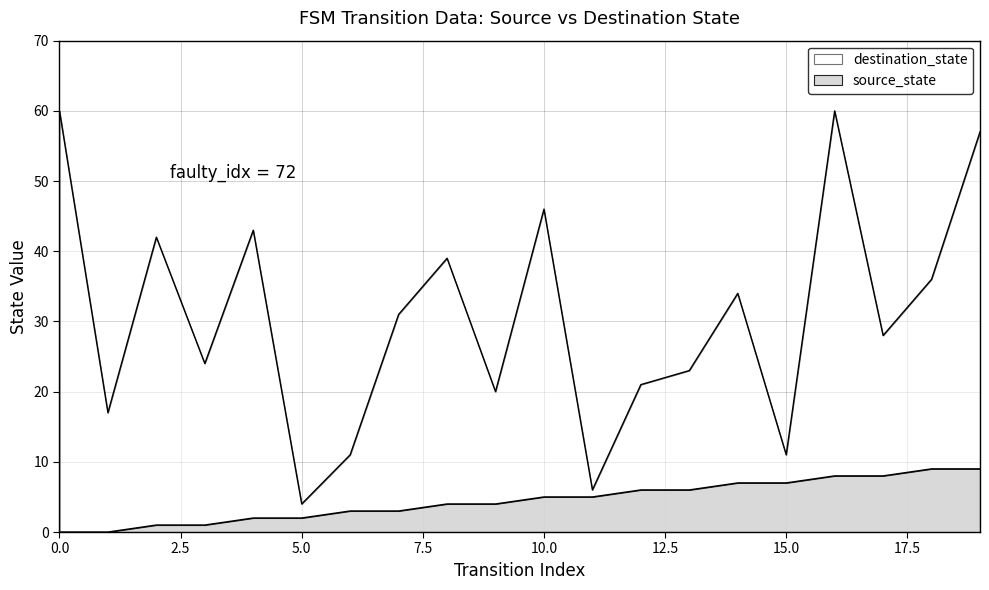

Is the value of source_state at 18 greater than the value of destination_state at 1?

No